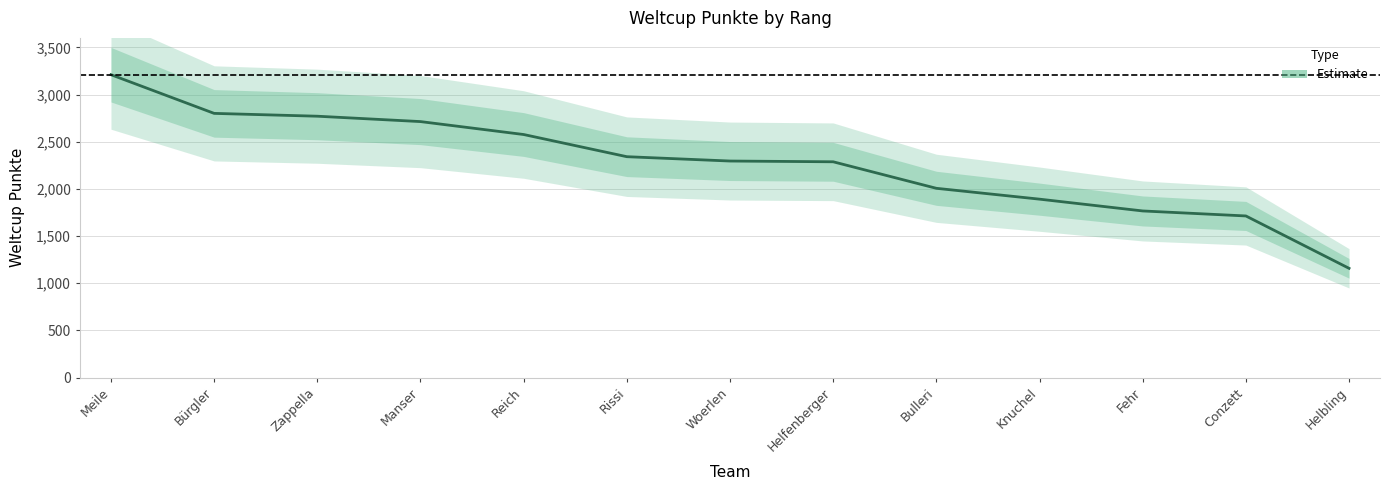

True or false: the data shows 1713 at Conzett.

True